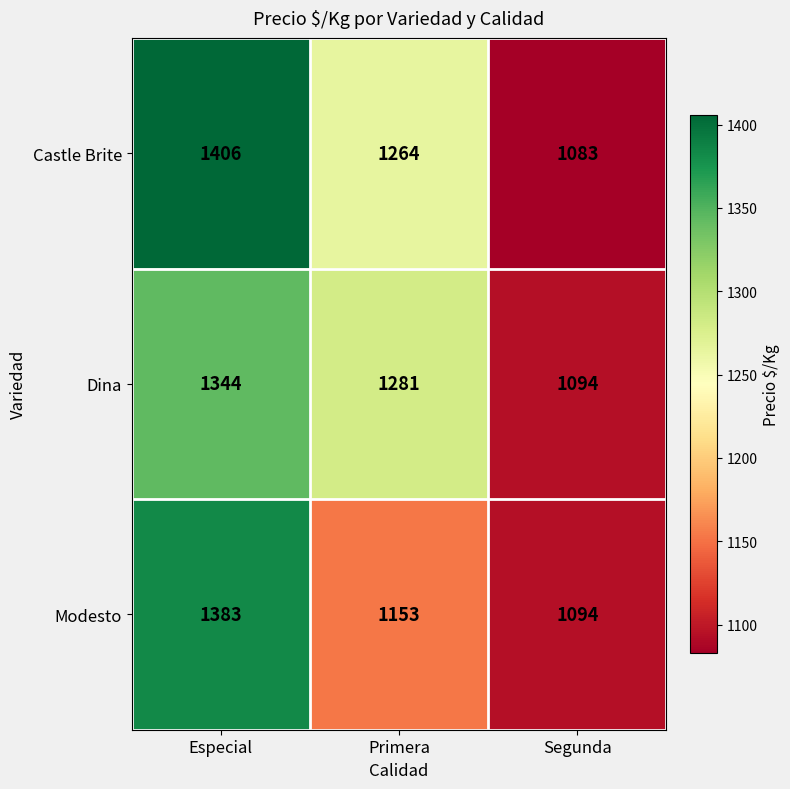

At which label does Modesto first exceed 1153?

Especial